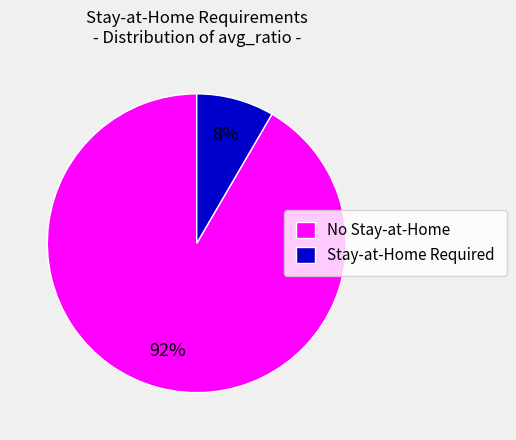

To the nearest percent, what is the average slice percentage?

50%